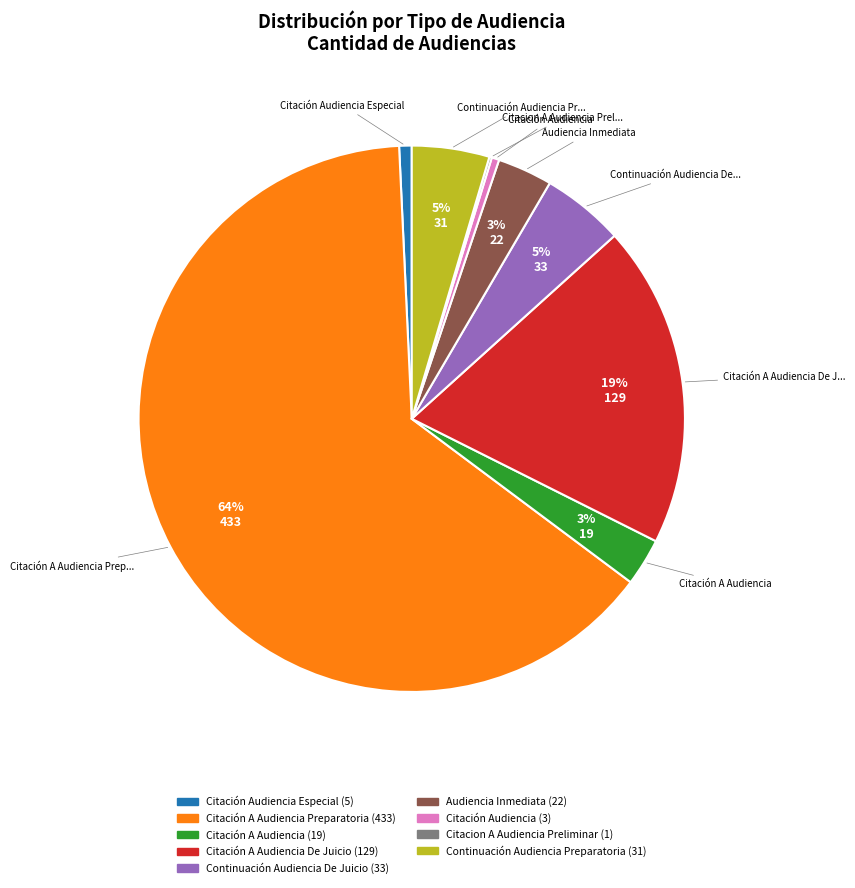

Is there a majority slice in this chart?

Yes